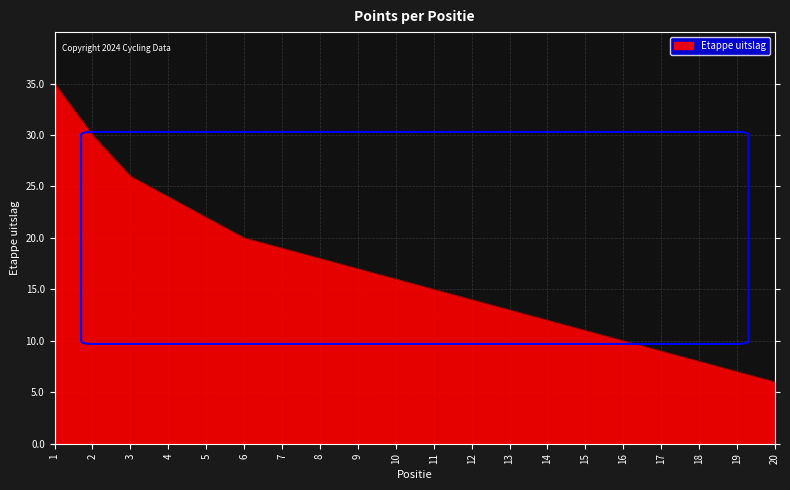

The chart shows a value of 25 at 7. True or false?

False